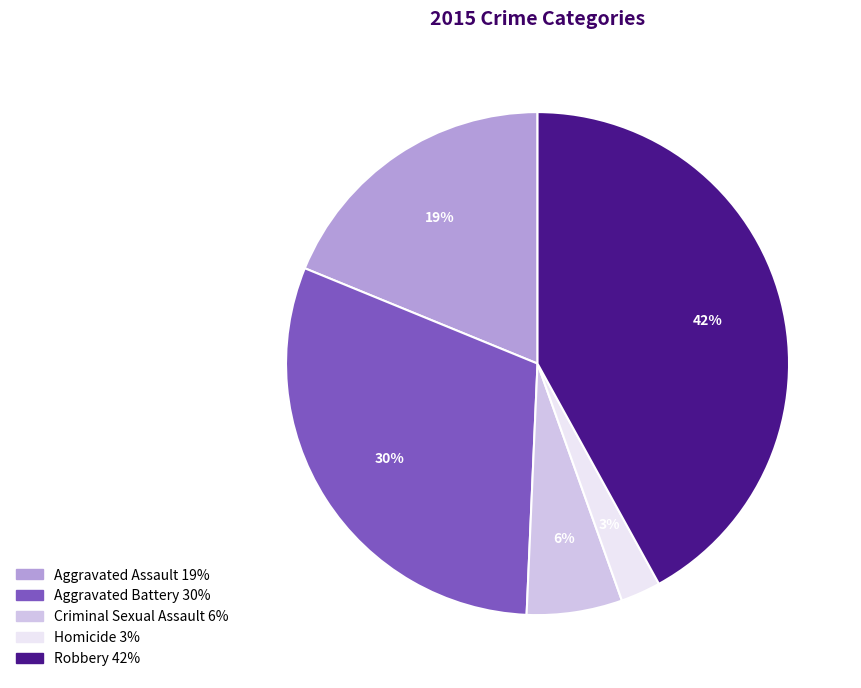

Count the number of slices in the pie.

5